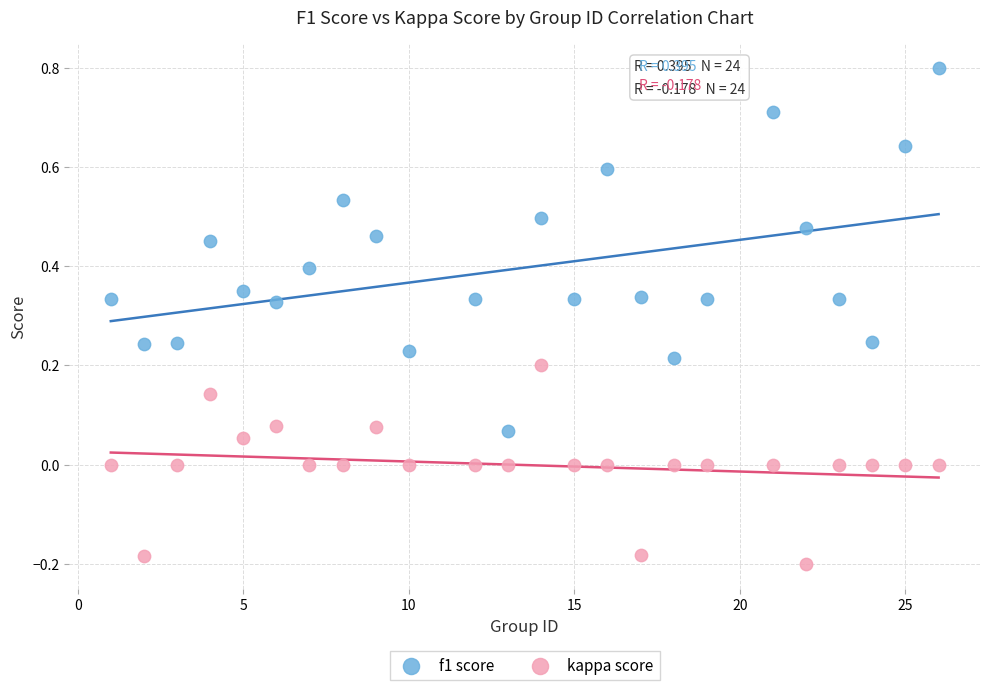

Which series reaches the maximum Y coordinate?

f1 score